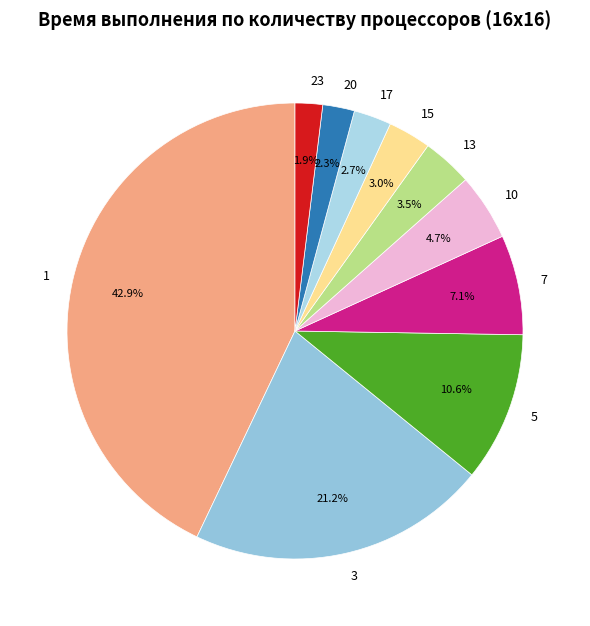

Which category has the biggest portion of the pie?

1